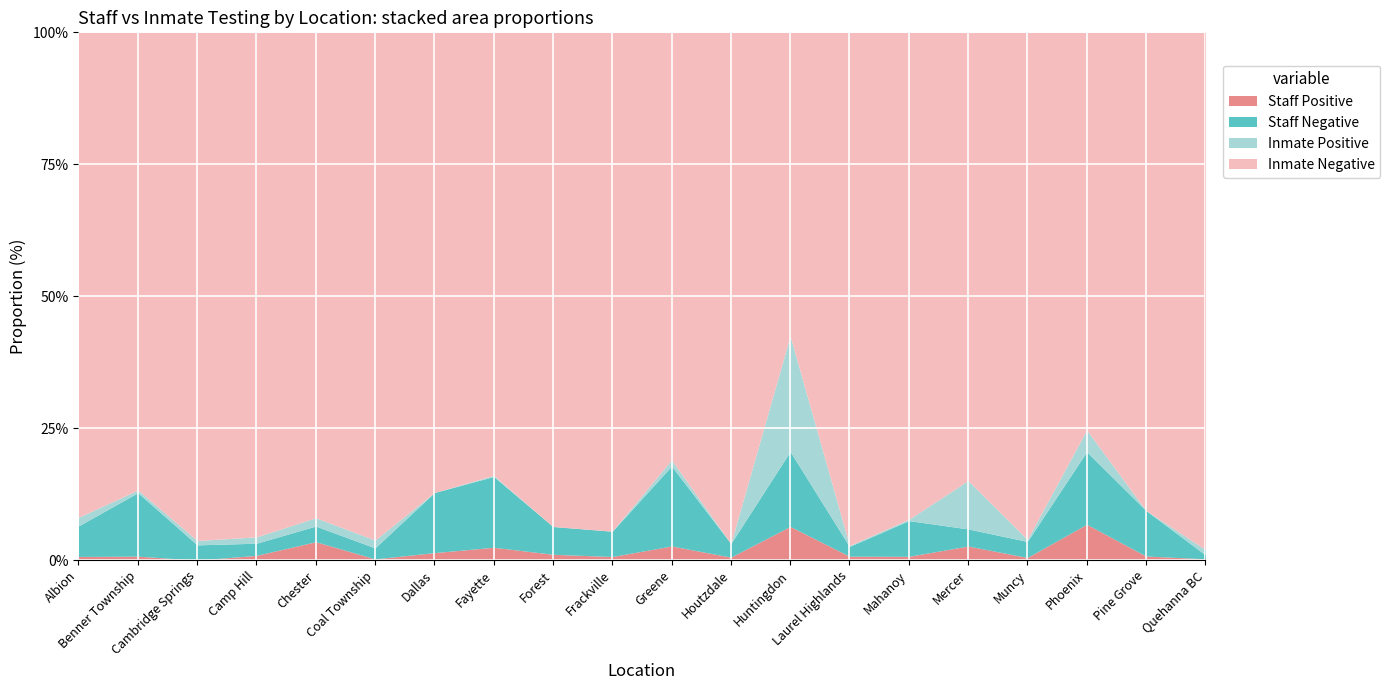

Which category has the lowest value in the Inmate Positive series?

Dallas